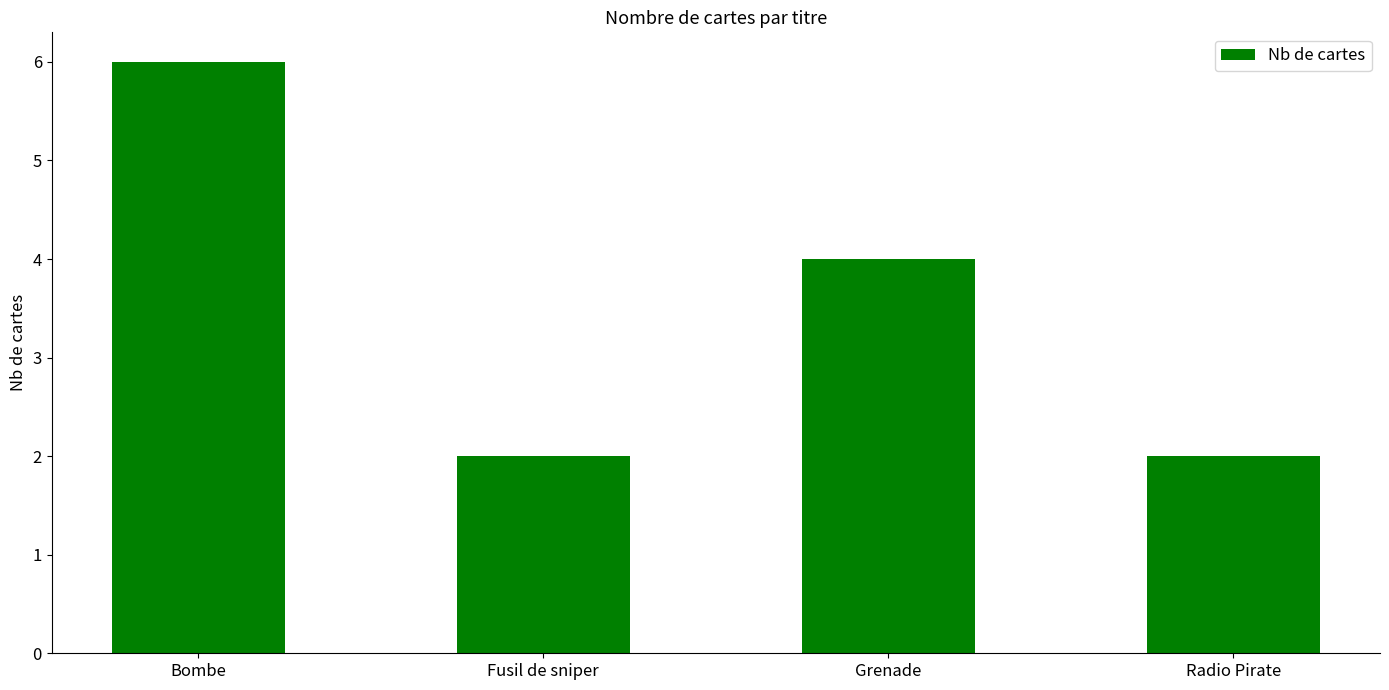

What is the greatest value displayed?

6